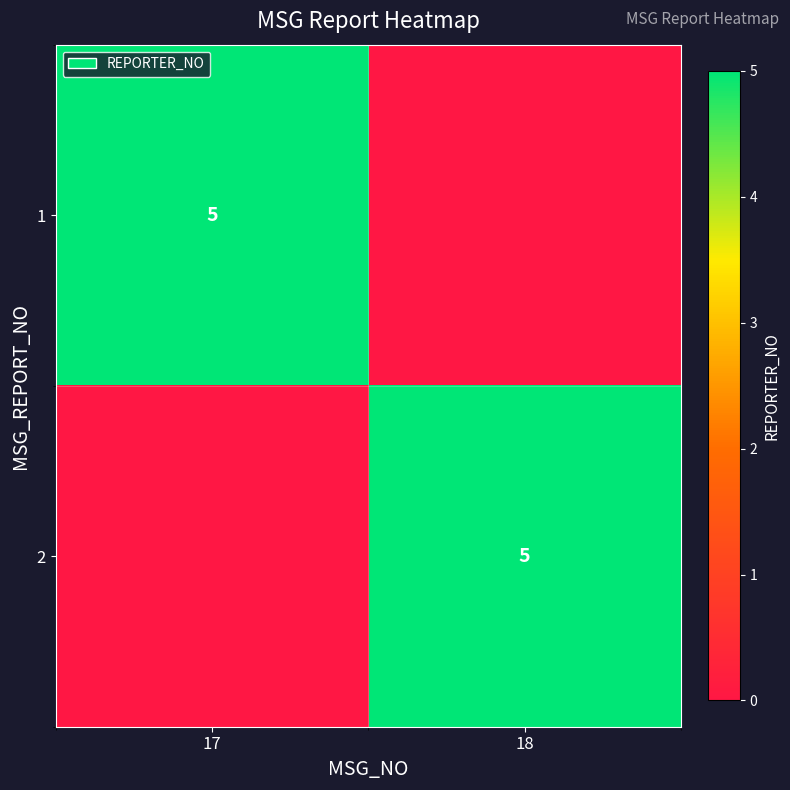

What is the total value across all series at 17?

5